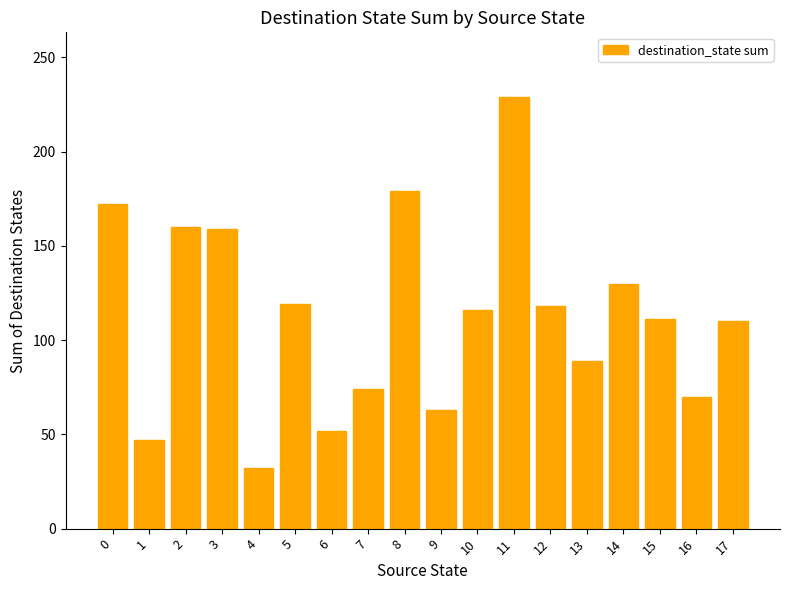

Between 14 and 15, which is larger?

14